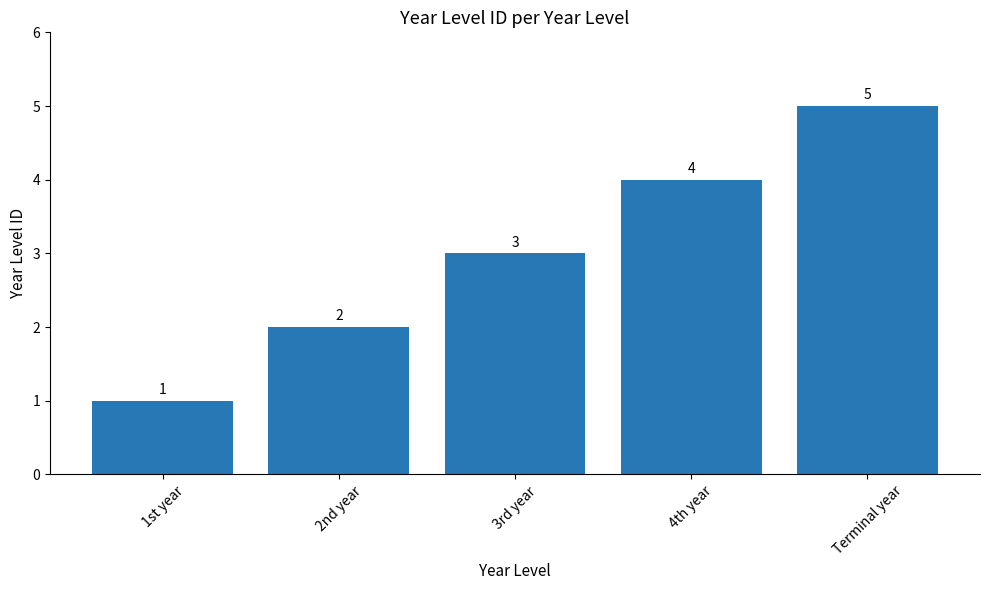

How many values are between 2 and 4?

3